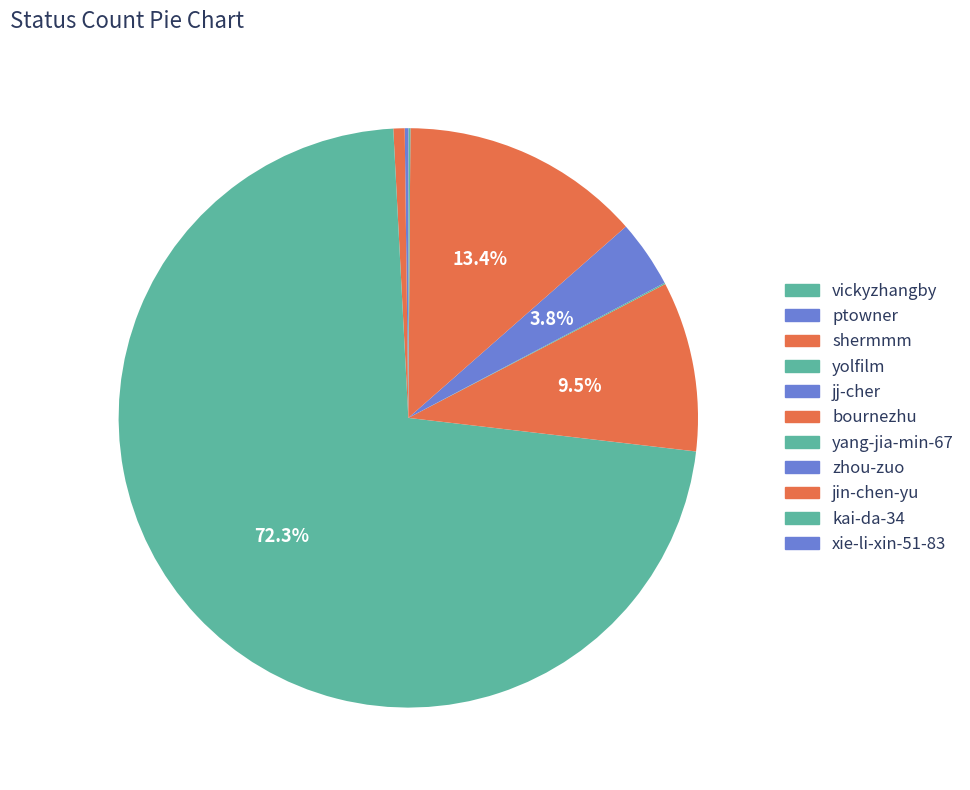

Which category accounts for the majority?

yolfilm